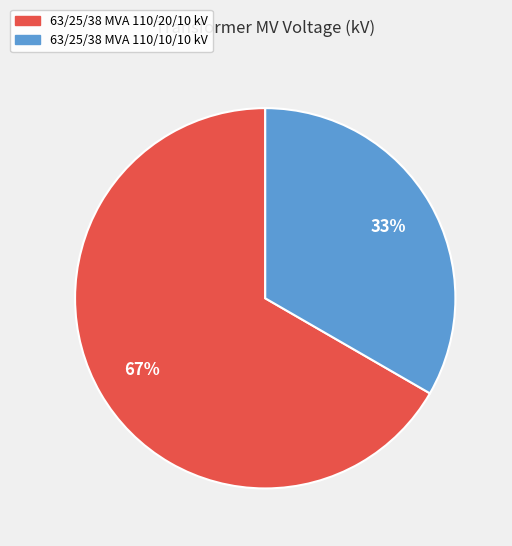

Count the number of slices in the pie.

2